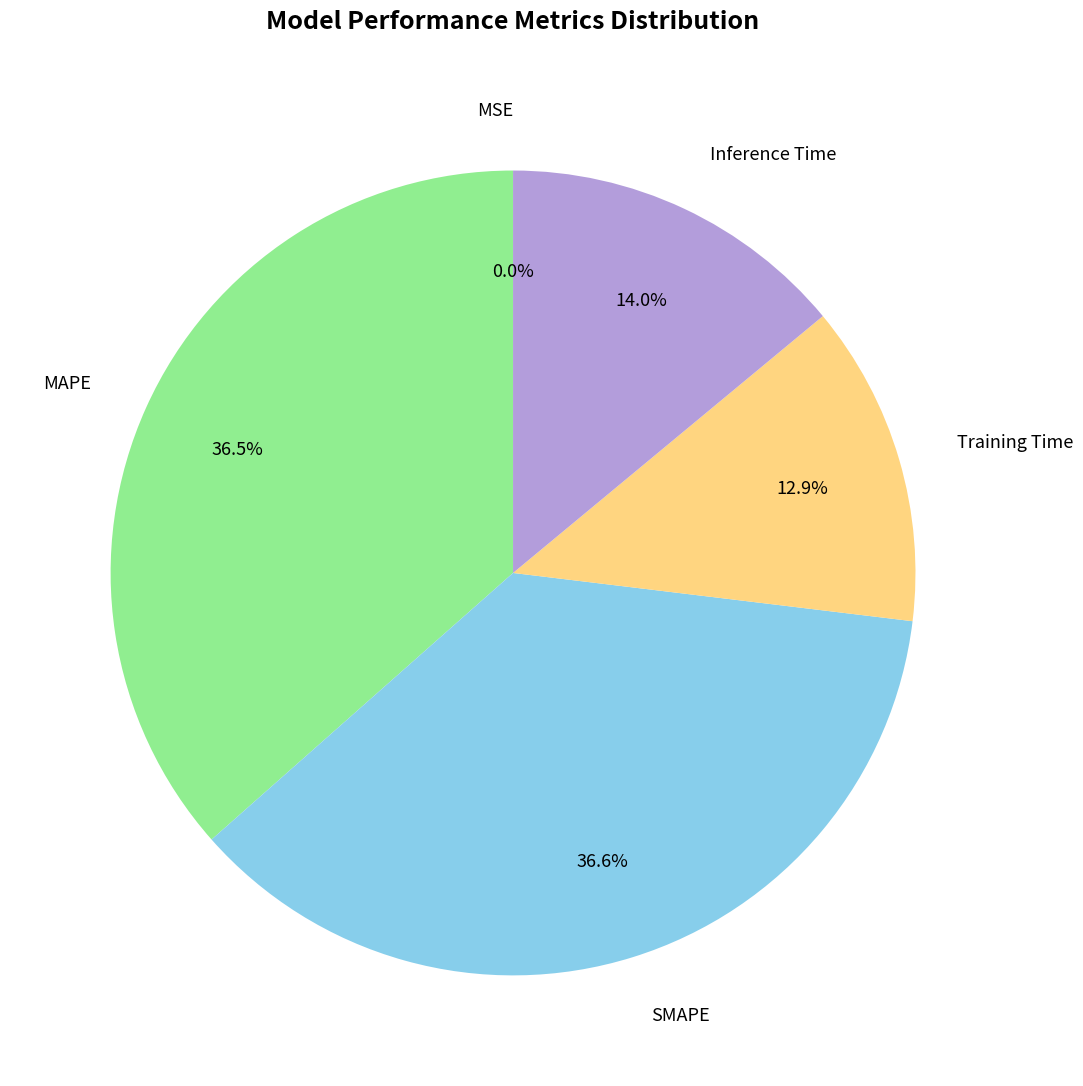

What percentage is NOT represented by MAPE?

63.5%